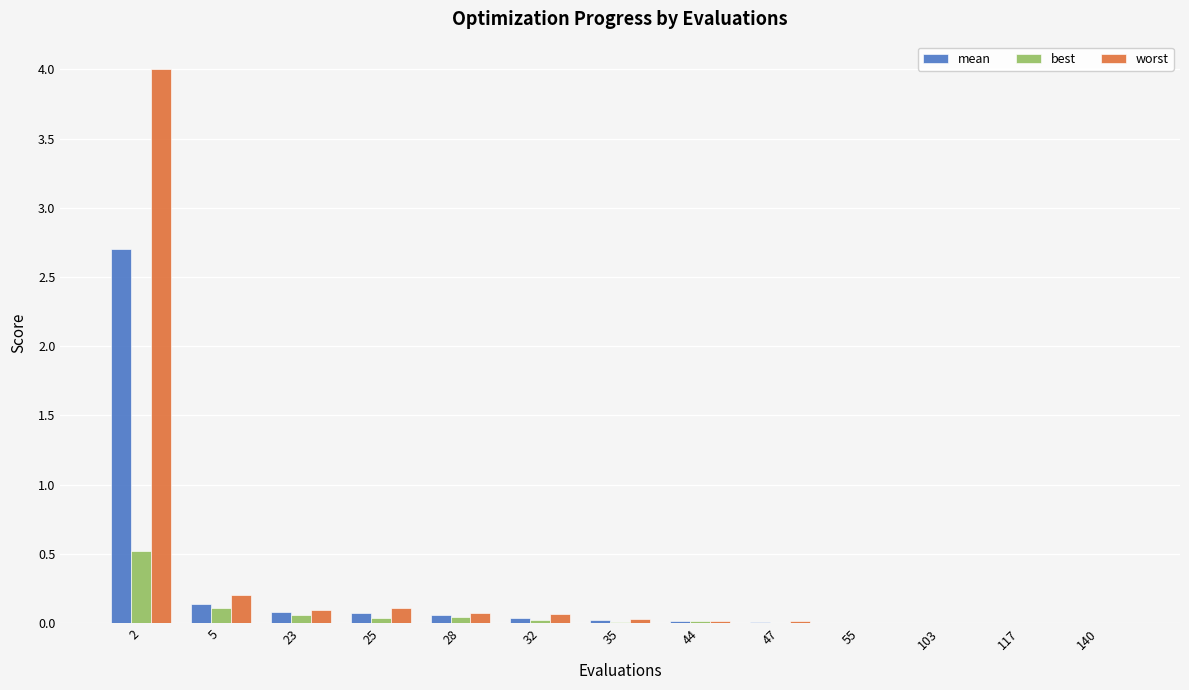

What is the maximum value for best?

0.5